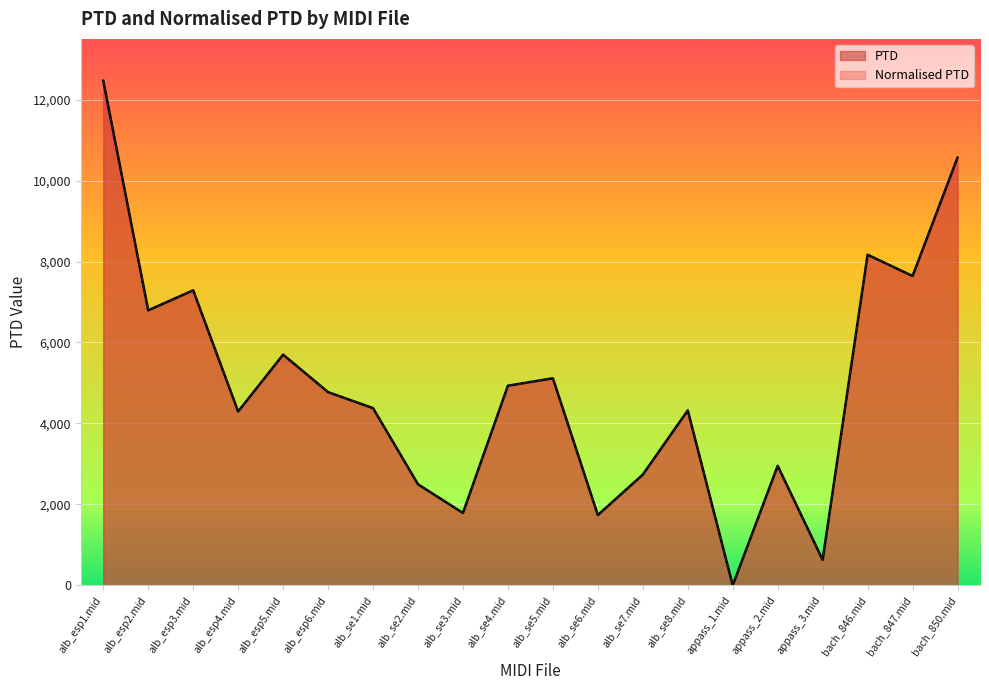

True or false: PTD and Normalised PTD intersect in this chart.

False